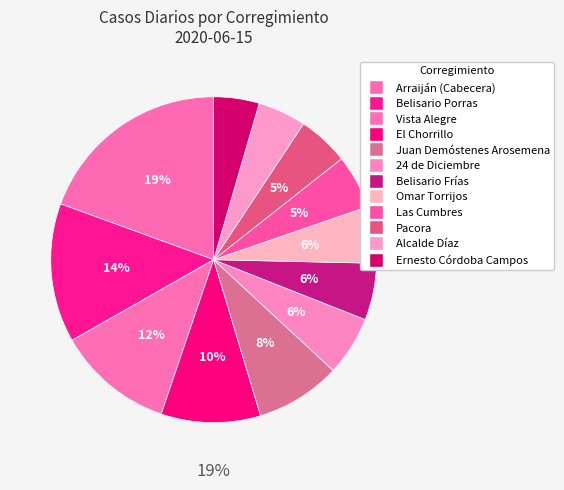

To the nearest percent, what is the difference between the largest and smallest slice percentages?

15%